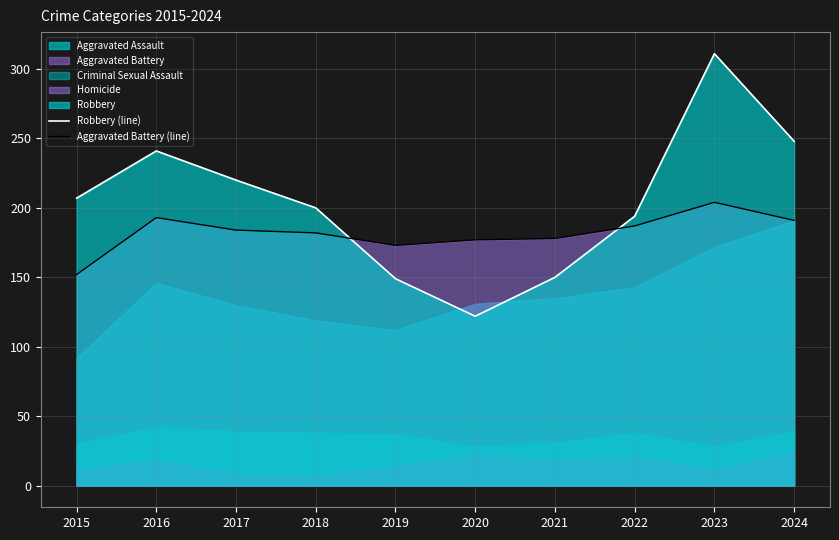

What is the difference between the maximum and minimum values in the Robbery (line) series?

189